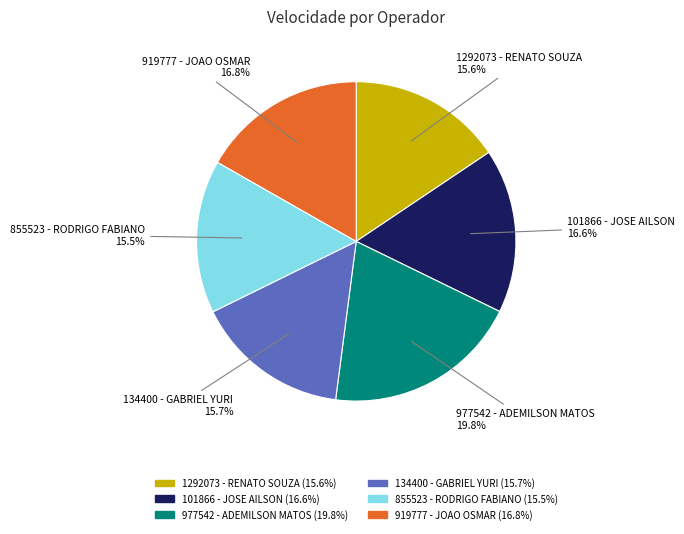

Is there a majority slice in this chart?

No